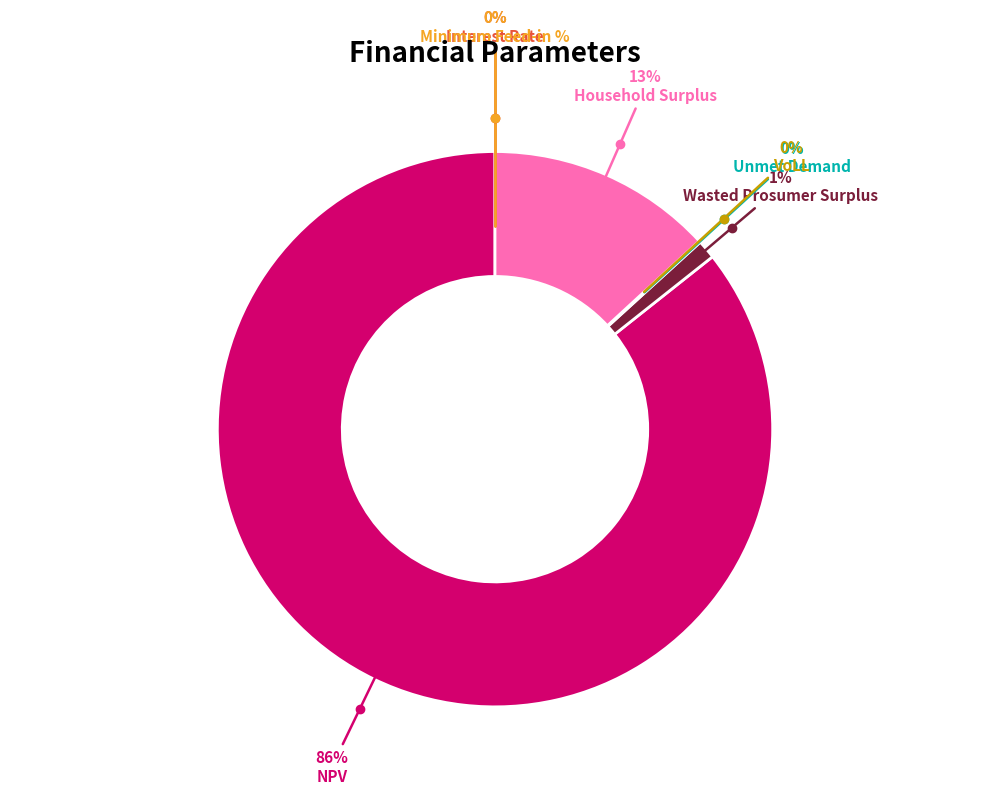

What percentage is the Household Surplus slice, to the nearest percent?

13%